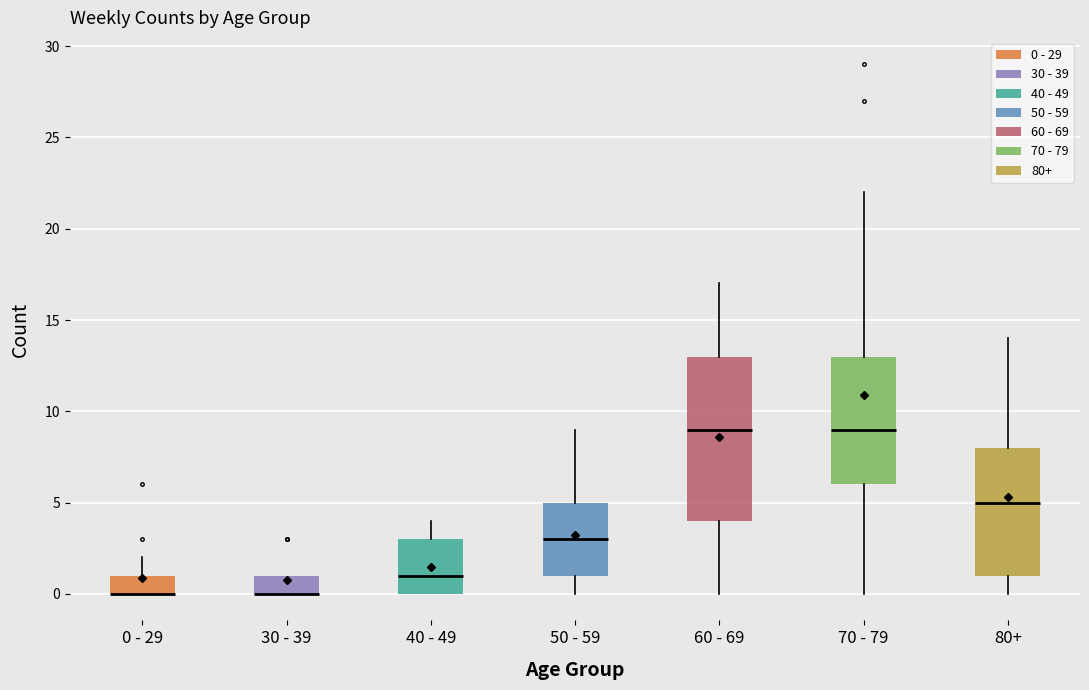

Reading left to right, transcribe this box plot: for each box, give where its median line is, the range the box spans, and where its two whiskers end, as read against the y-axis. The values are not printed on the chart, so give them approximately, as read against the axis.

0 - 29: median 0 (drawn on the box's lower edge), box 0 to 1, whiskers 0 to 2
30 - 39: median 0 (drawn on the box's lower edge), box 0 to 1, whiskers 0 to 1
40 - 49: median 1, box 0 to 3, whiskers 0 to 4
50 - 59: median 3, box 1 to 5, whiskers 0 to 9
60 - 69: median 9, box 4 to 13, whiskers 0 to 17
70 - 79: median 9, box 6 to 13, whiskers 0 to 22
80+: median 5, box 1 to 8, whiskers 0 to 14